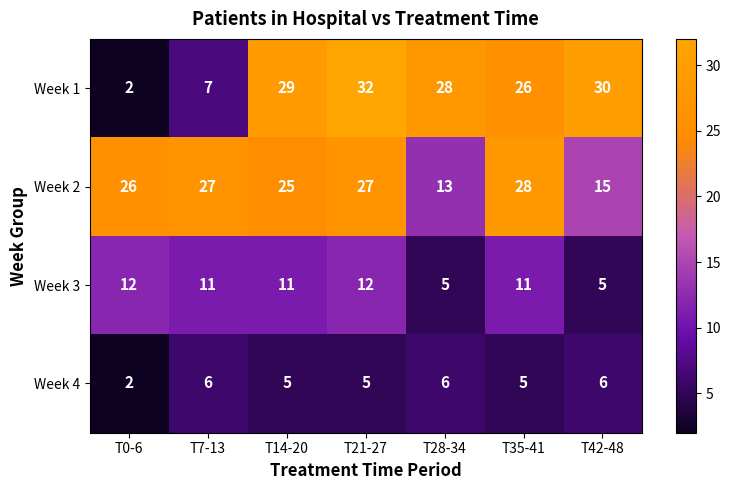

What is the sum of all Week 4 values?

35